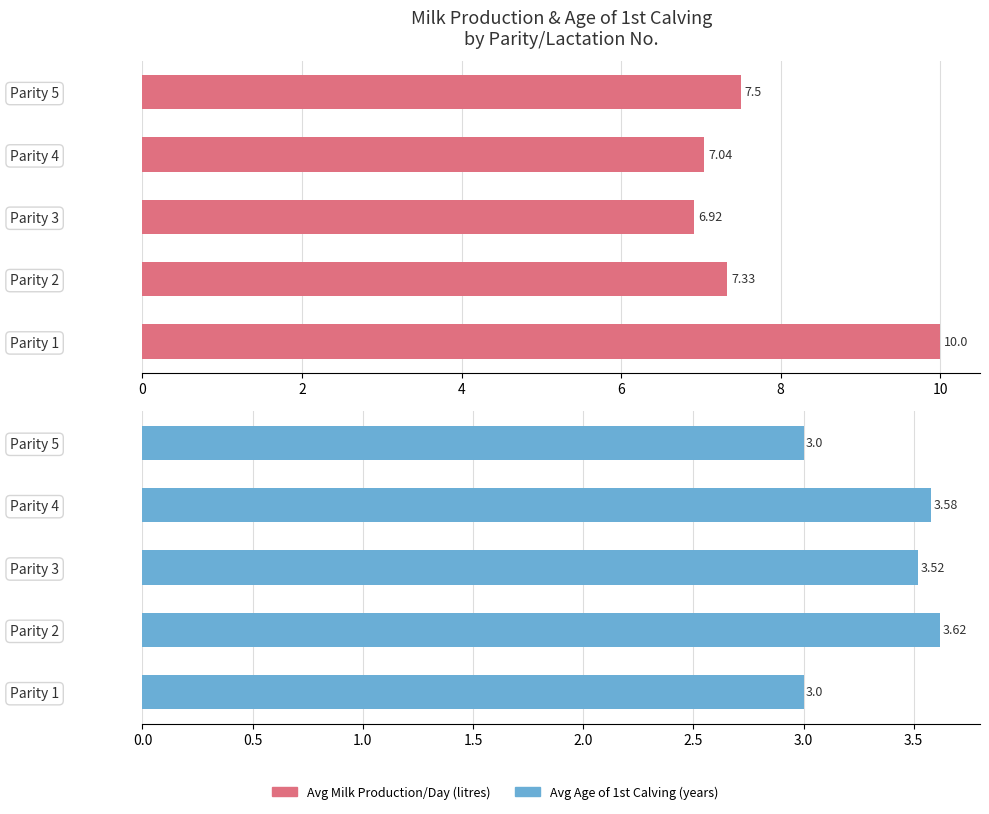

Reading right to left, extract all data points from this chart.

Avg Milk Production/Day: 7.5	7.0	6.9	7.3	10.0
Avg Age of 1st Calving: 3.0	3.6	3.5	3.6	3.0